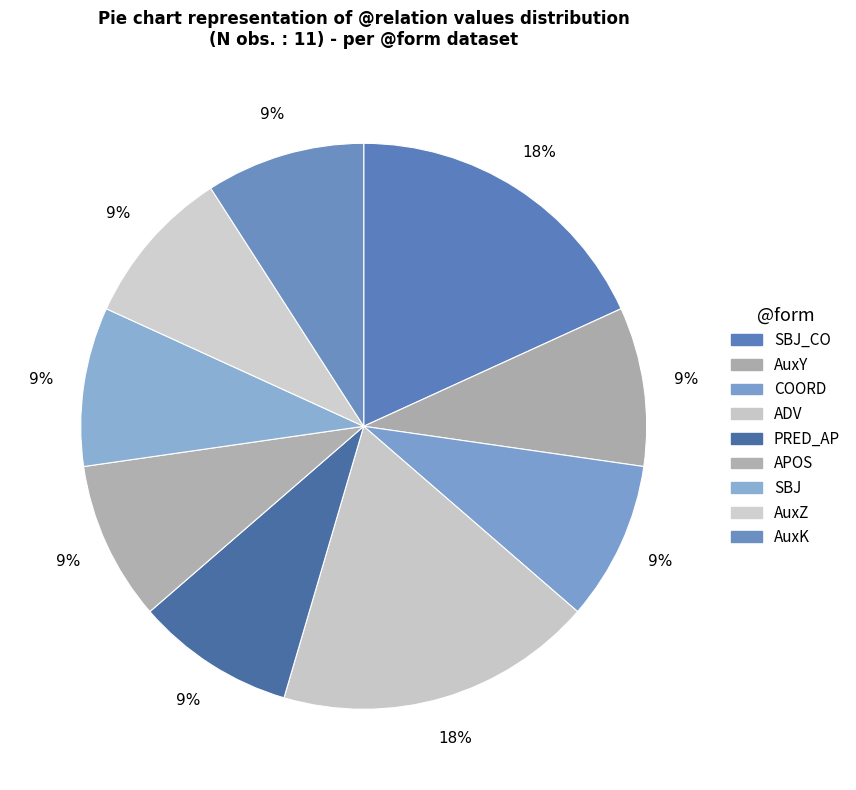

Count the number of slices in the pie.

9